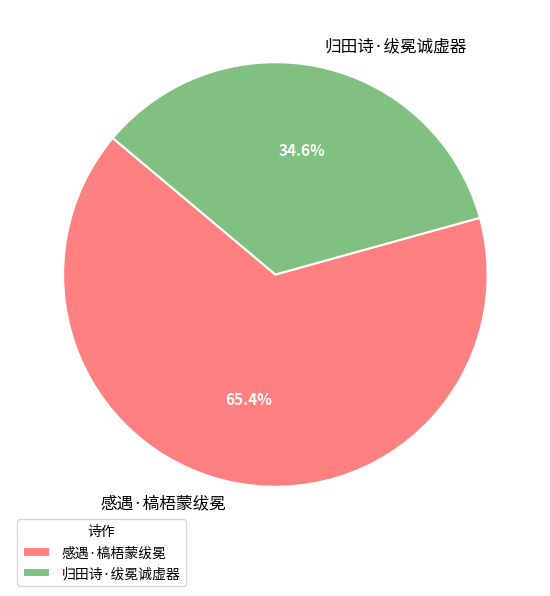

What is the majority slice?

感遇·槁梧蒙绂冕